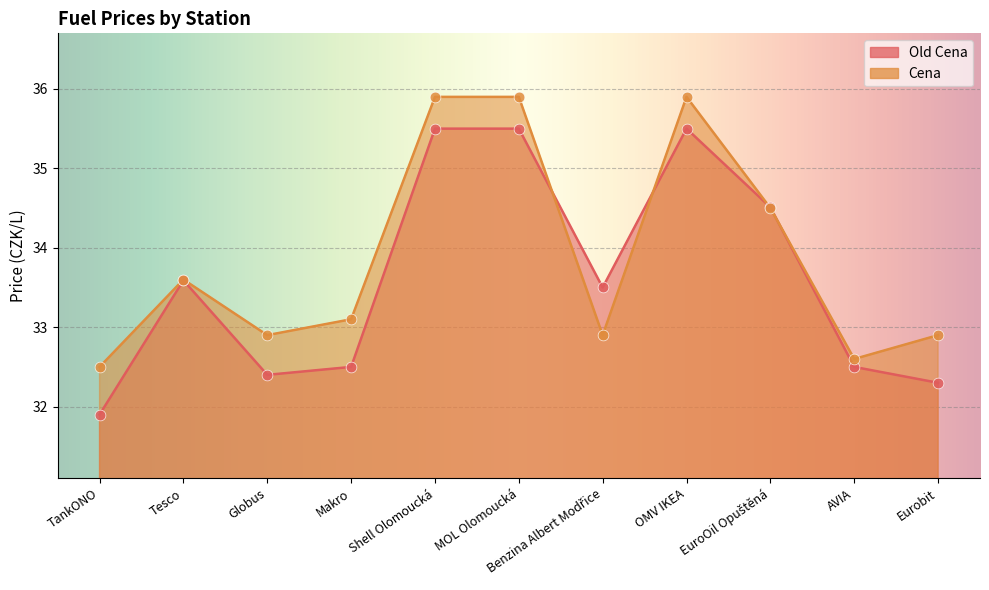

Is the value of Old Cena at MOL Olomoucká greater than the value of Cena at EuroOil Opuštěná?

Yes